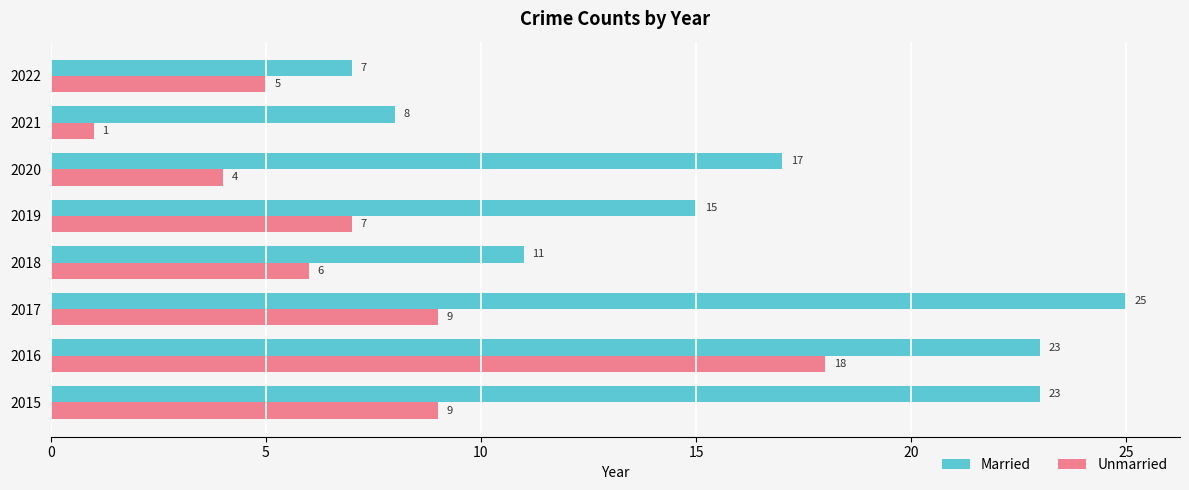

Which category has the highest value in the Married series?

2017